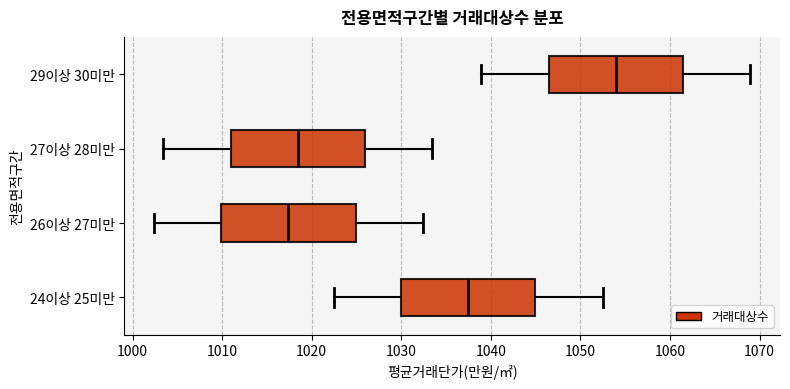

Reading bottom to top, transcribe this box plot: for each box, give where its median line is, the range the box spans, and where its two whiskers end, as read against the x-axis. The values are not printed on the chart, so give them approximately, as read against the axis.

24이상 25미만: median 1037, box 1030 to 1045, whiskers 1022 to 1052
26이상 27미만: median 1017, box 1010 to 1025, whiskers 1002 to 1032
27이상 28미만: median 1018, box 1011 to 1026, whiskers 1003 to 1033
29이상 30미만: median 1054, box 1046 to 1061, whiskers 1039 to 1069